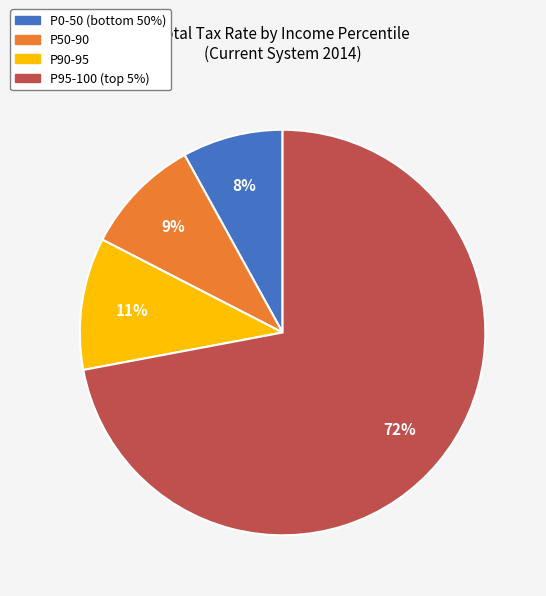

To the nearest percent, what is the average slice percentage?

25%